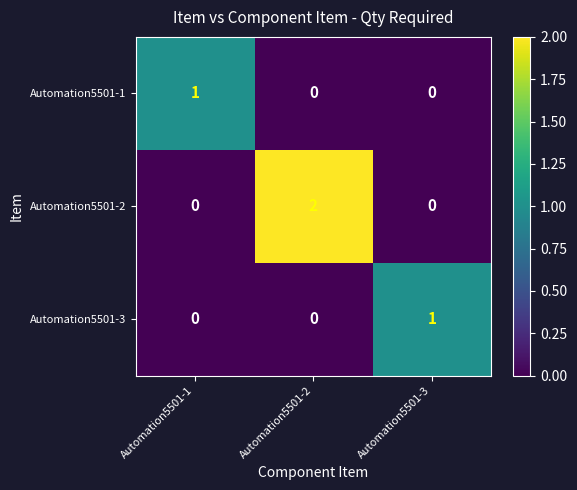

True or false: Automation5501-3 has a value of 0 at Automation5501-1.

True